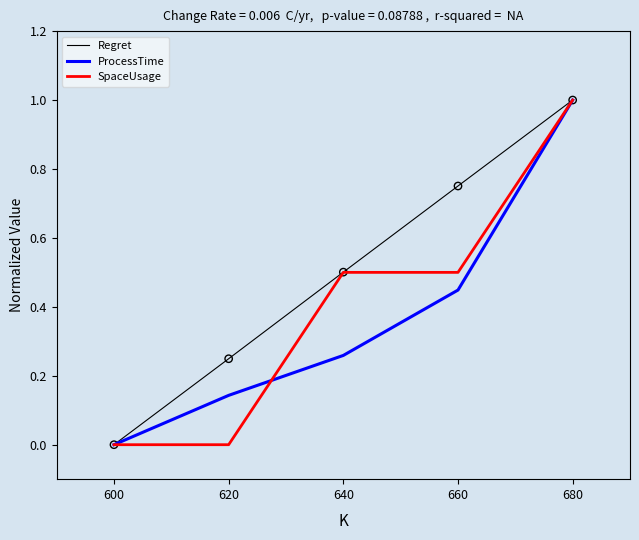

At which category is the sum across all series the highest?

680